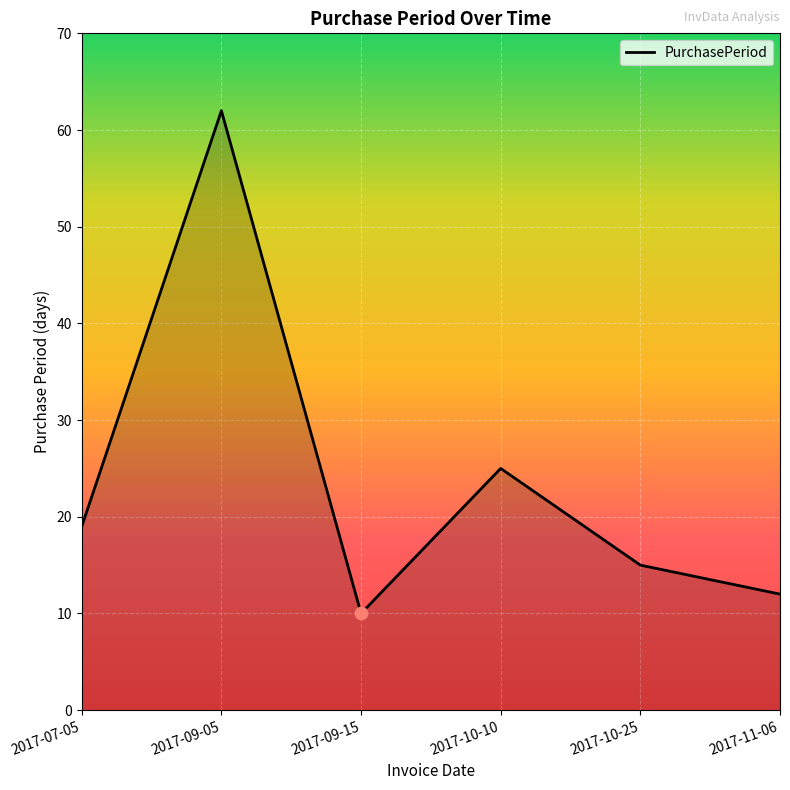

Approximately how many times larger is the value at 2017-09-05 compared to 2017-10-25?

4.1